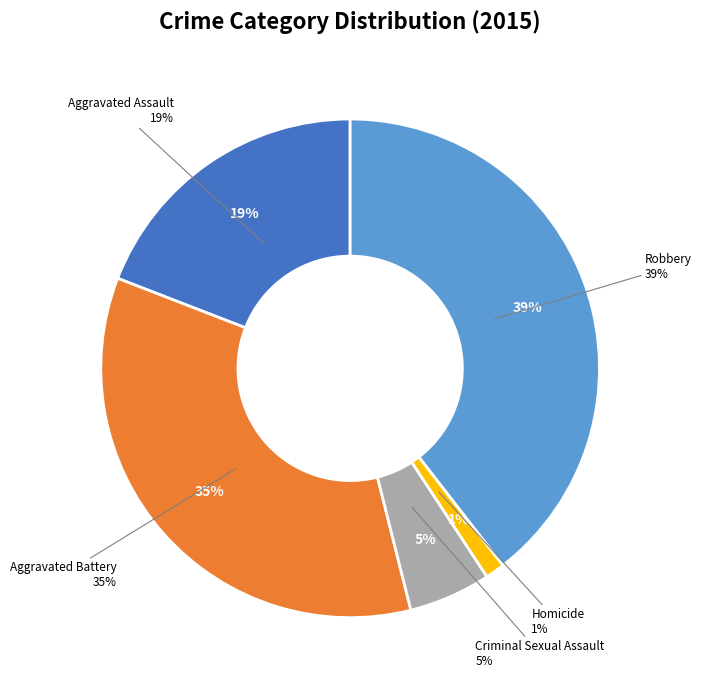

What is the smallest slice in the pie chart?

Homicide